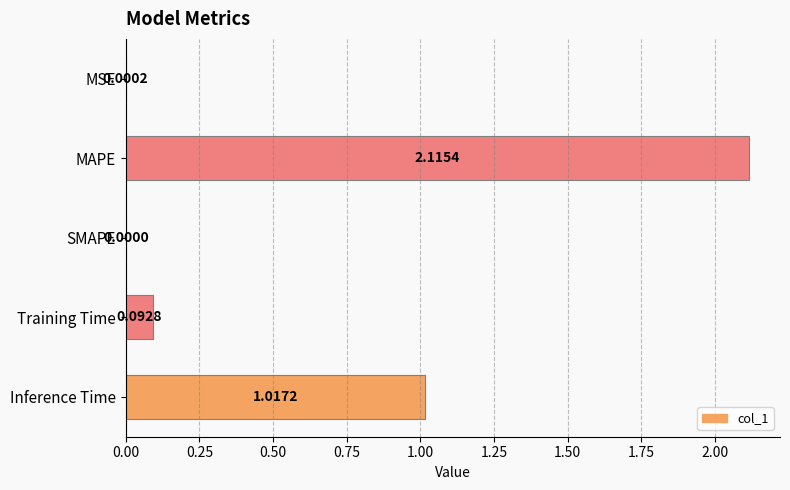

What is the change in value from MAPE to Inference Time?

-1.1